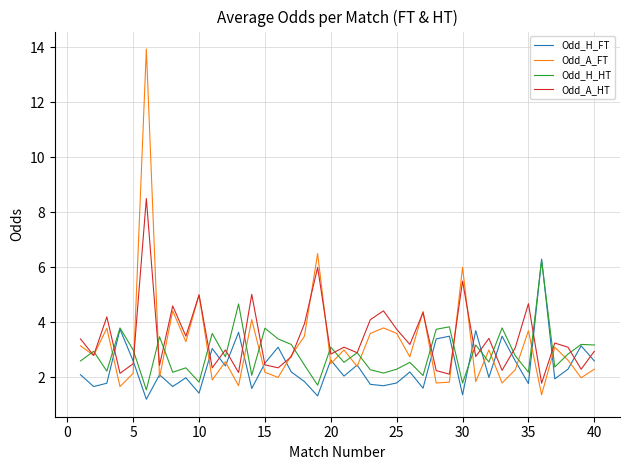

List the series in order of their overall mean, lowest first.

Odd_H_FT, Odd_H_HT, Odd_A_FT, Odd_A_HT